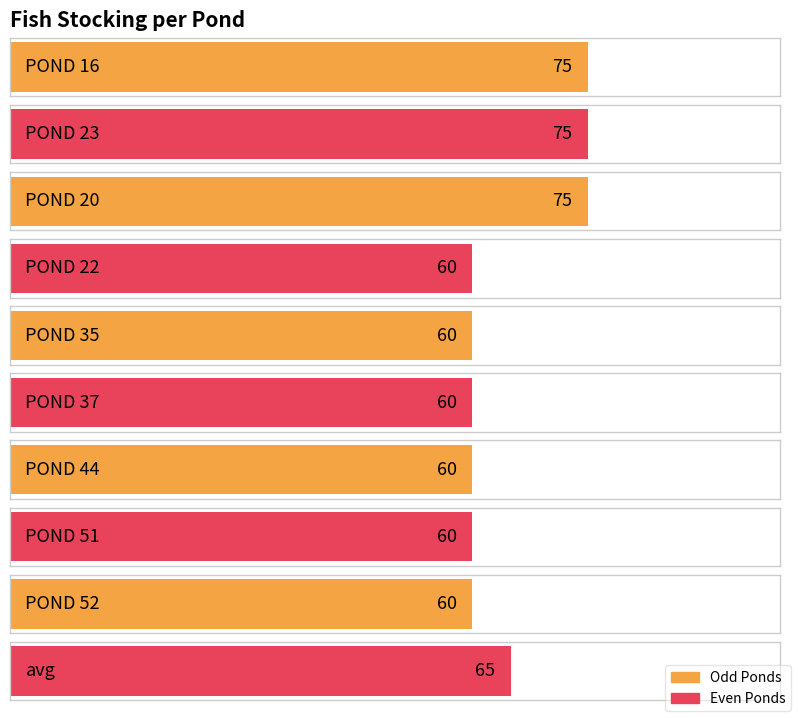

What is the change in value from POND 16 to POND 22?

-15